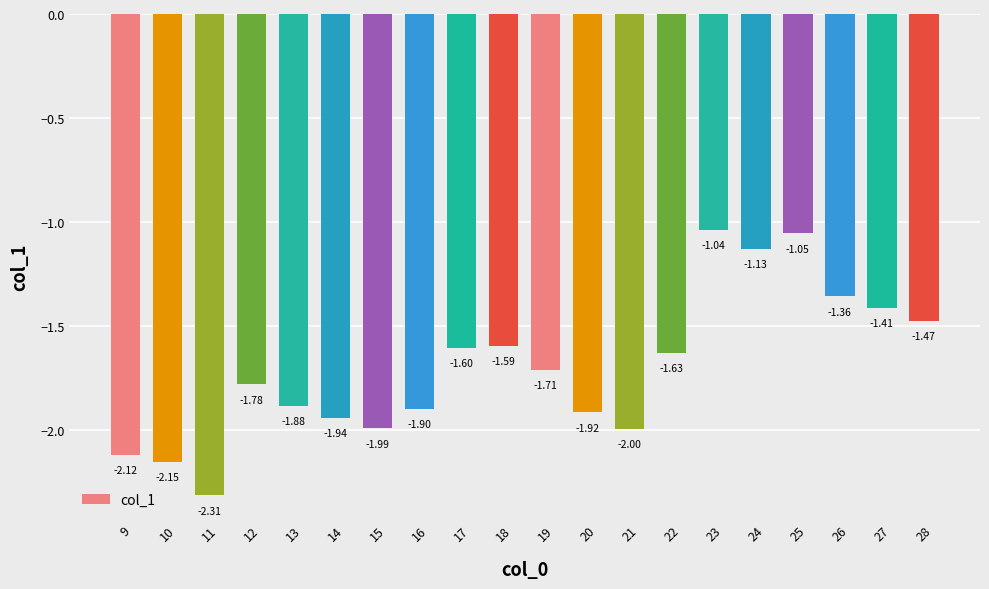

List the labels in order of value, largest first.

23, 25, 24, 26, 27, 28, 18, 17, 22, 19, 12, 13, 16, 20, 14, 15, 21, 9, 10, 11